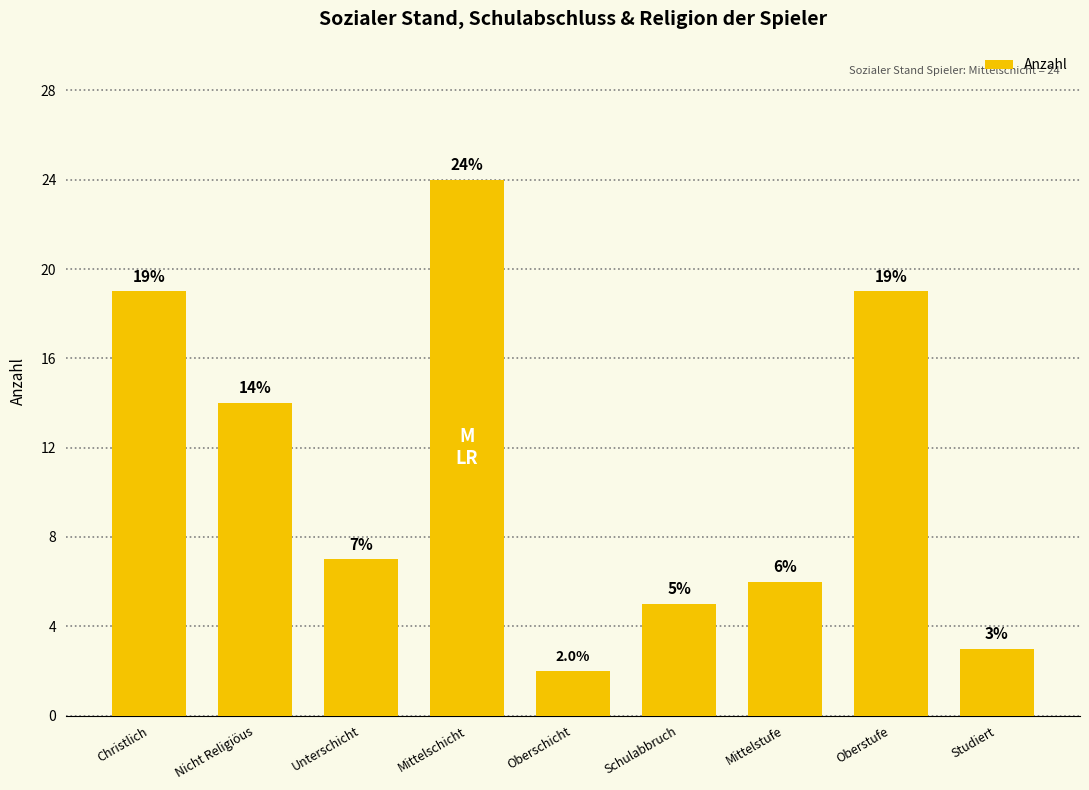

Reading right to left, list all the values displayed in this chart.

3	19	6	5	2	24	7	14	19